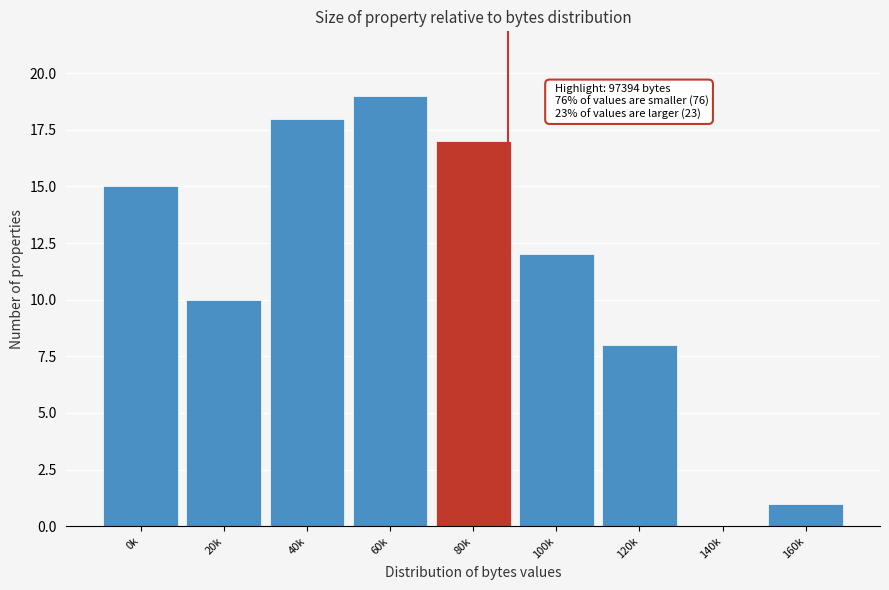

Reading left to right, transcribe all the data shown in this chart.

0k=15	20k=10	40k=18	60k=19	80k=17	100k=12	120k=8	140k=0	160k=1